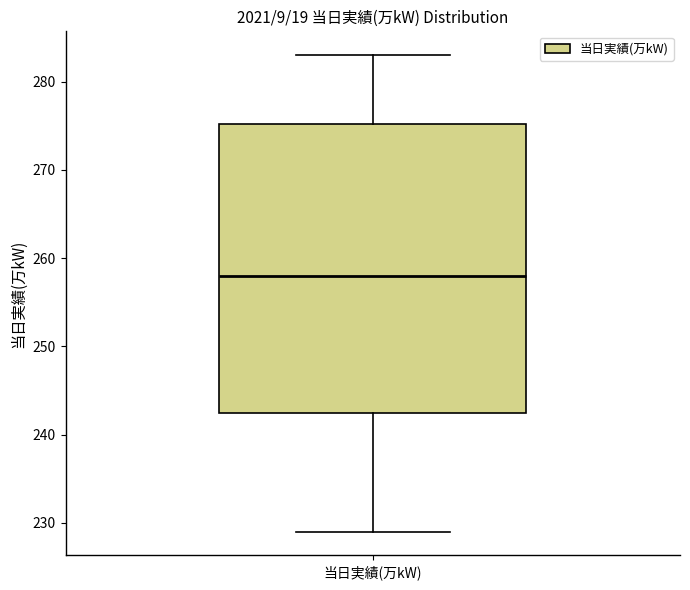

Read this box plot against the y-axis: the position of the median line, the range covered by the box, and the ends of both whiskers. The values are not printed on the chart, so give them approximately, as read against the axis.

median 258, box 243 to 275, whiskers 229 to 283